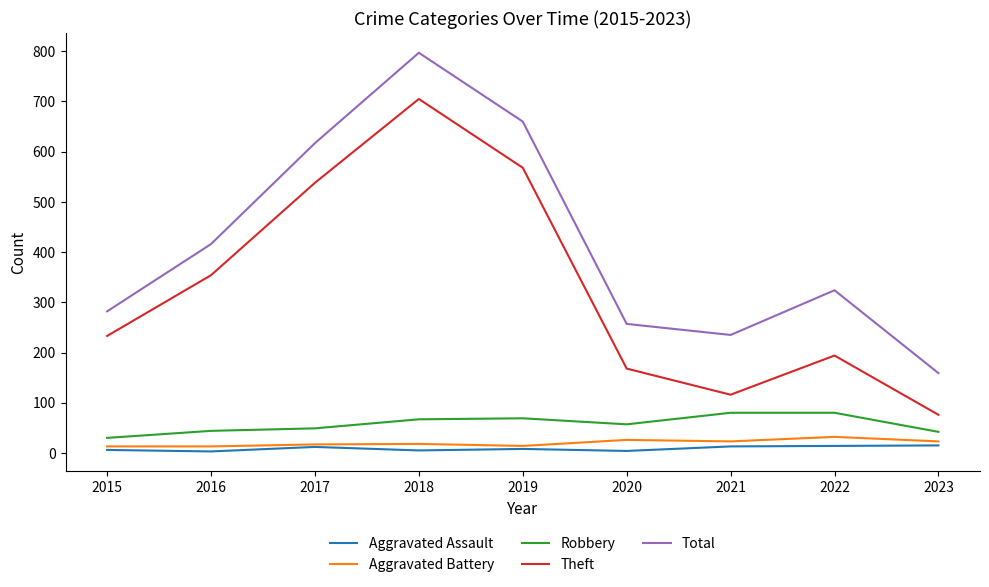

What is the spread (max minus min) of values at 2018?

792